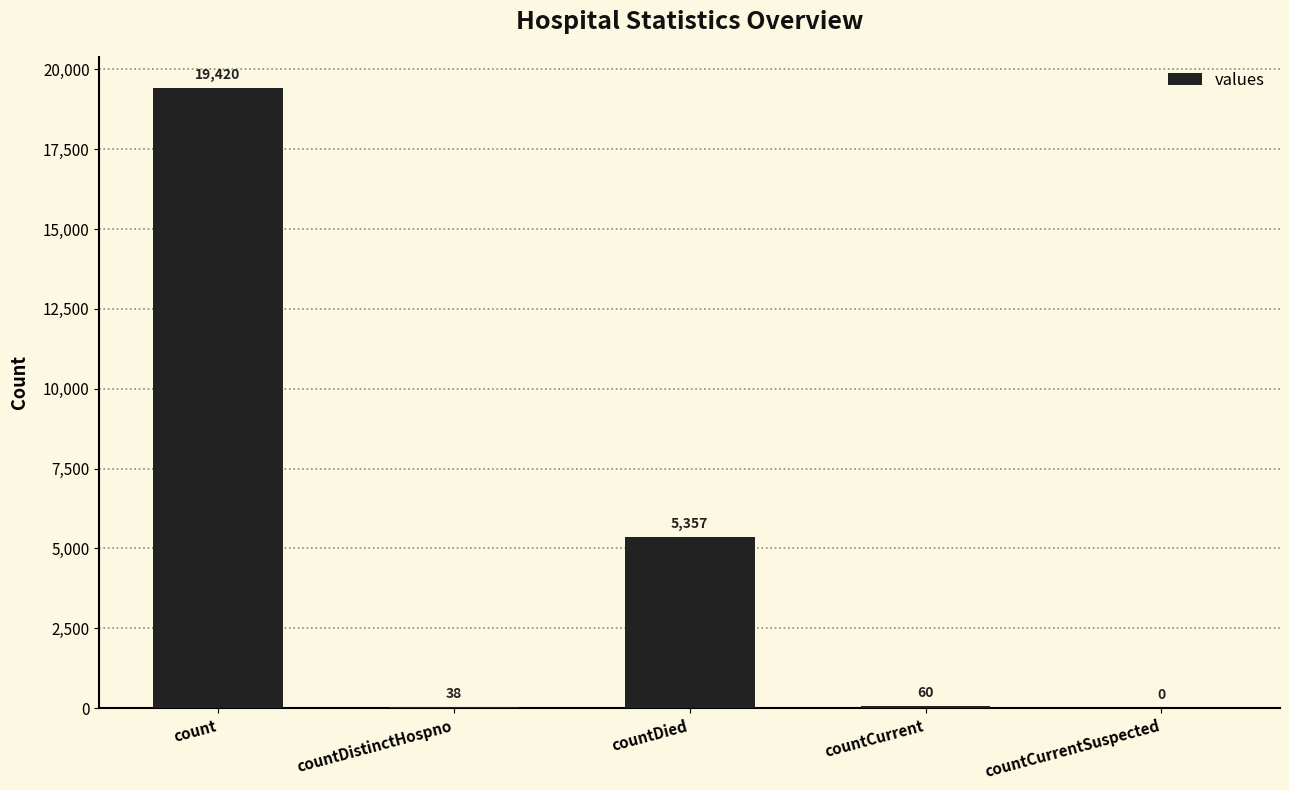

At which category does the chart reach its peak across all series?

count